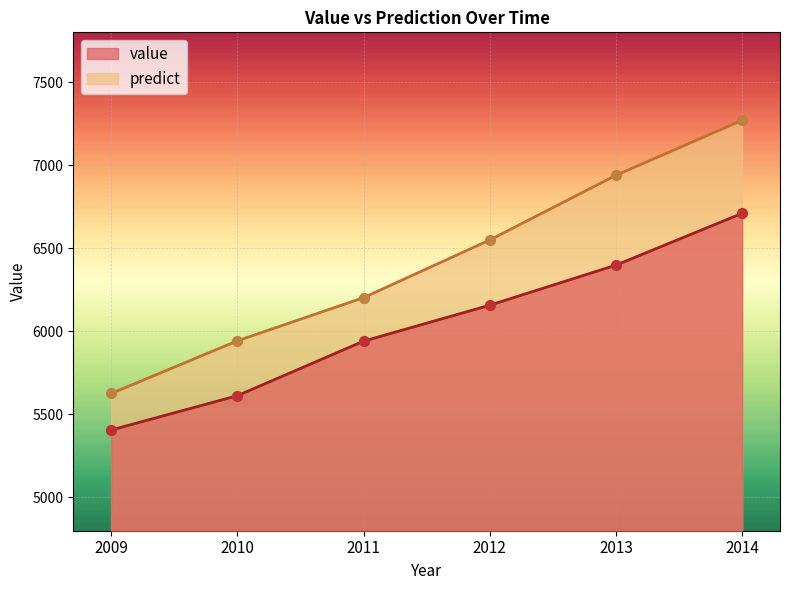

What is the total value across all series at 2012?

12707.5